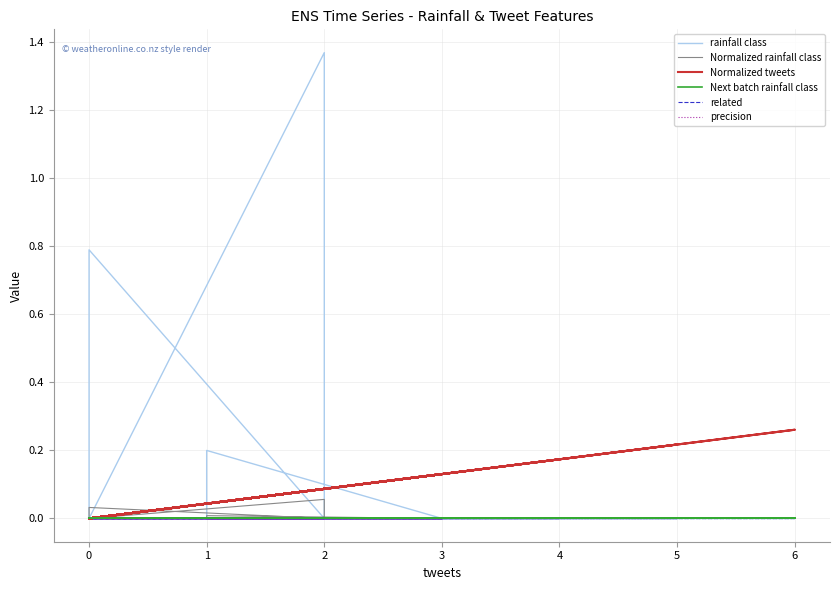

What is the difference between the maximum and minimum values in the rainfall class series?

1.4